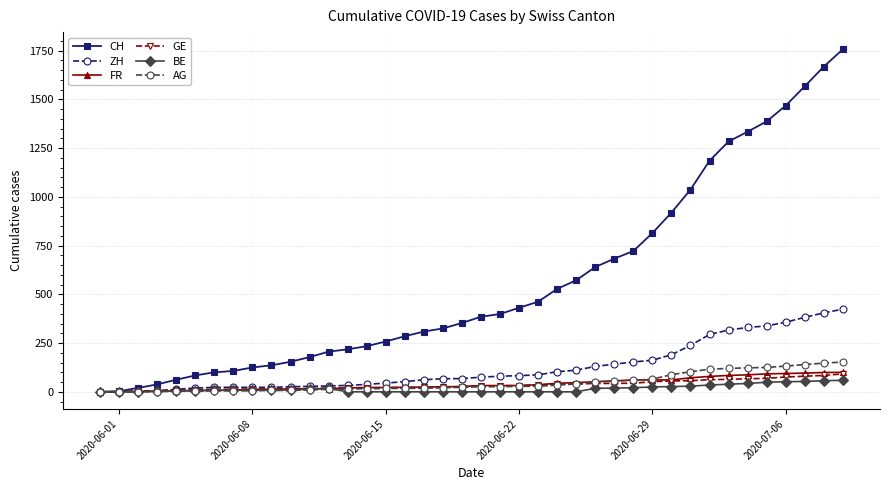

Which series has the largest total across all categories?

CH